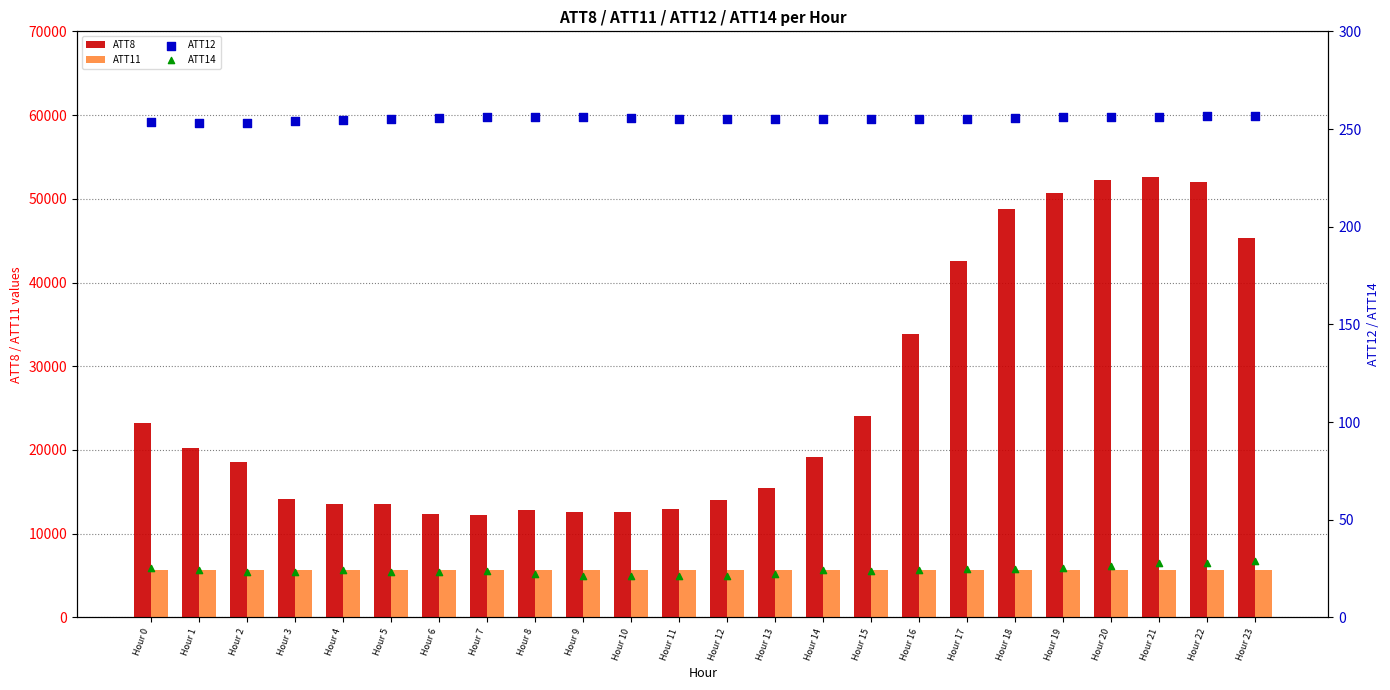

Which series has the widest spread of Y values?

ATT8